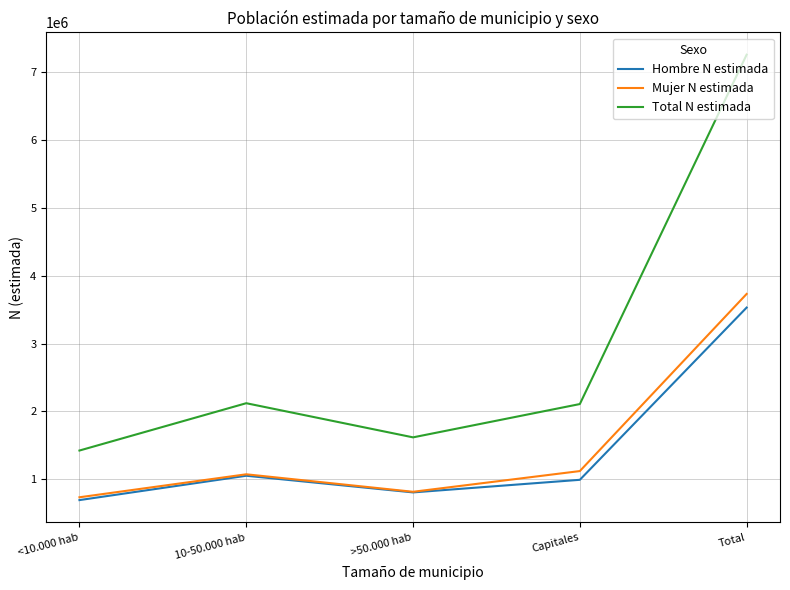

What are all the series names shown in the legend?

Hombre N estimada, Mujer N estimada, Total N estimada